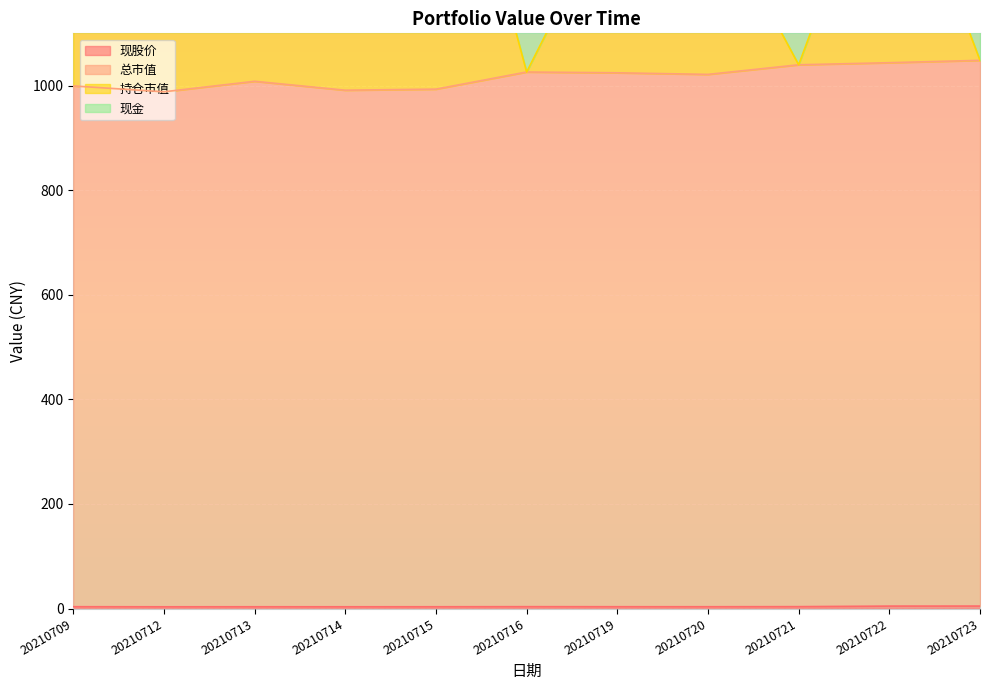

How many data points in 持仓市值 are less than 1368?

5